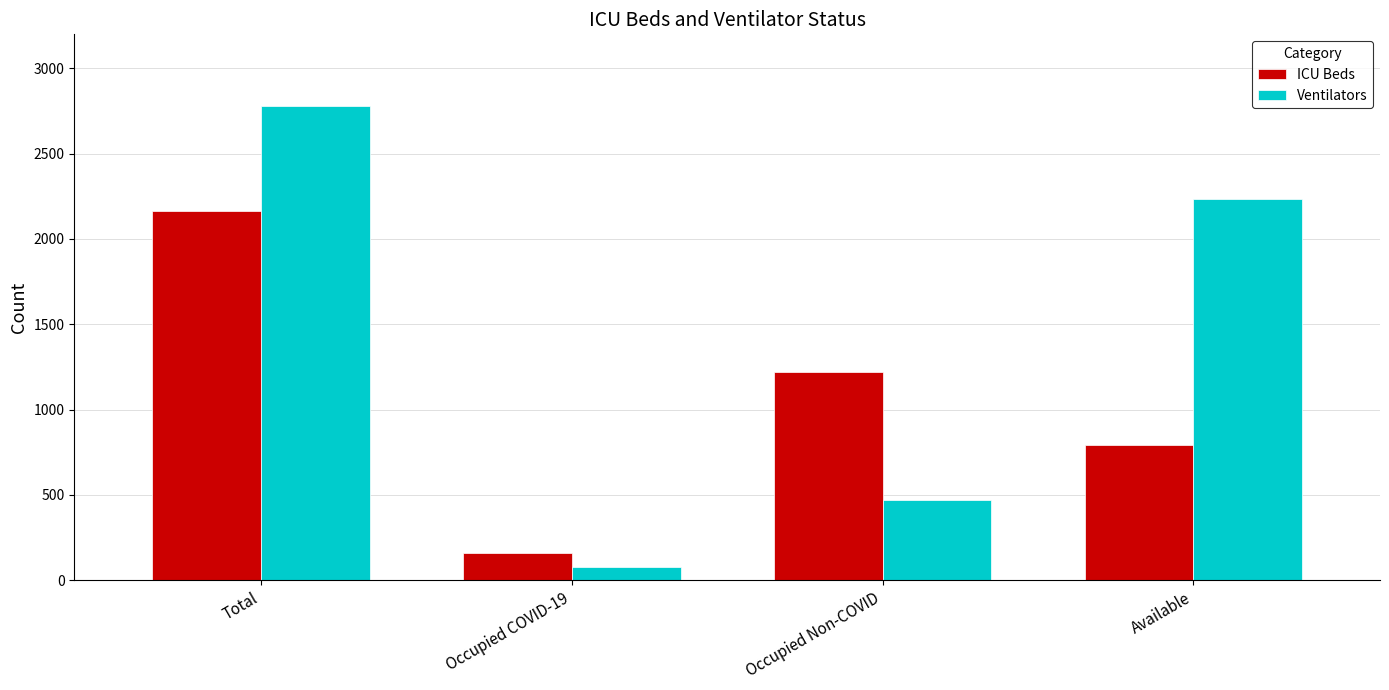

Rank the series by their maximum value, from lowest to highest.

ICU Beds, Ventilators